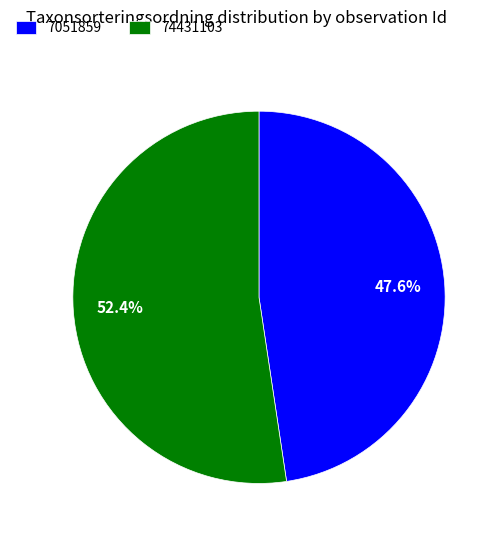

To the nearest percent, what is the average slice percentage?

50%